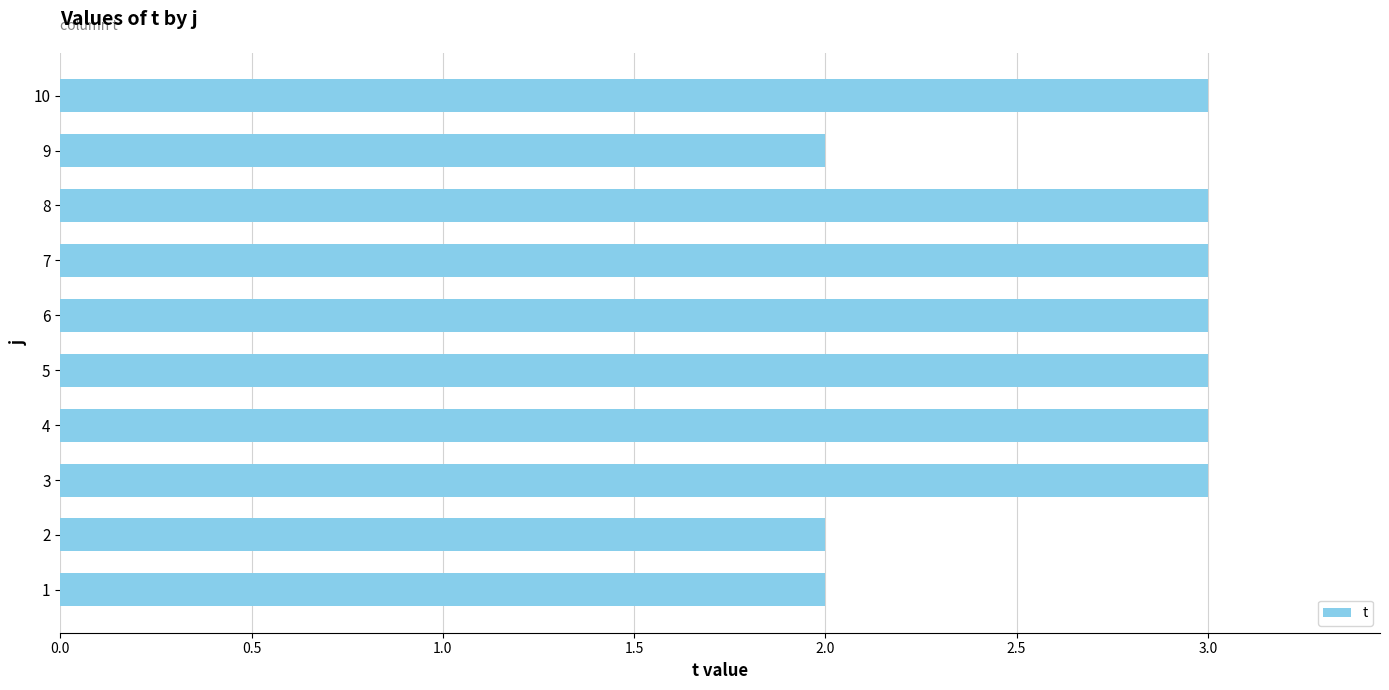

Read the value at 5.

3